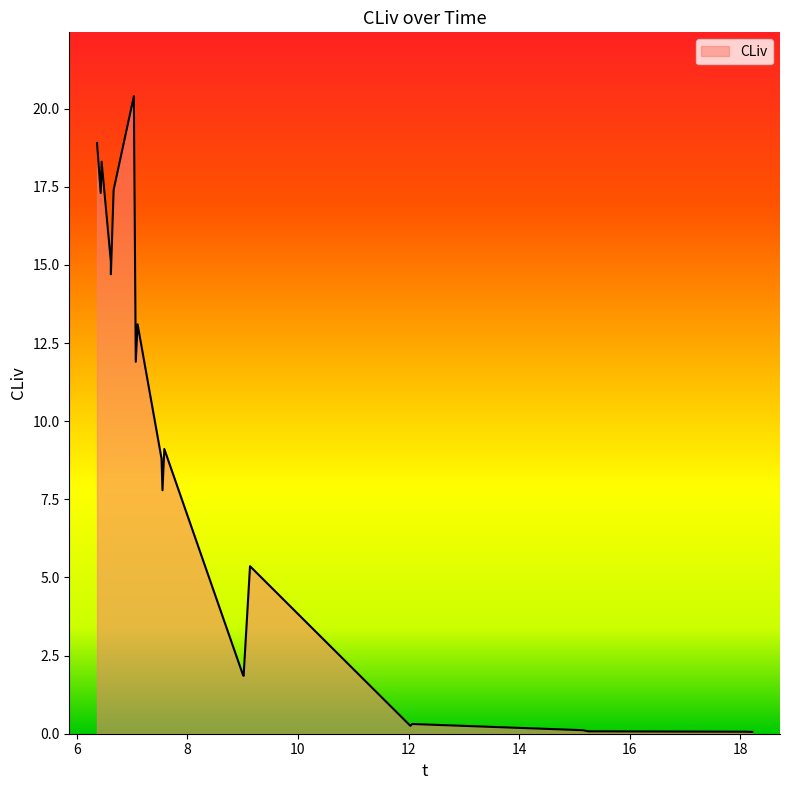

What is the greatest value displayed?

20.4